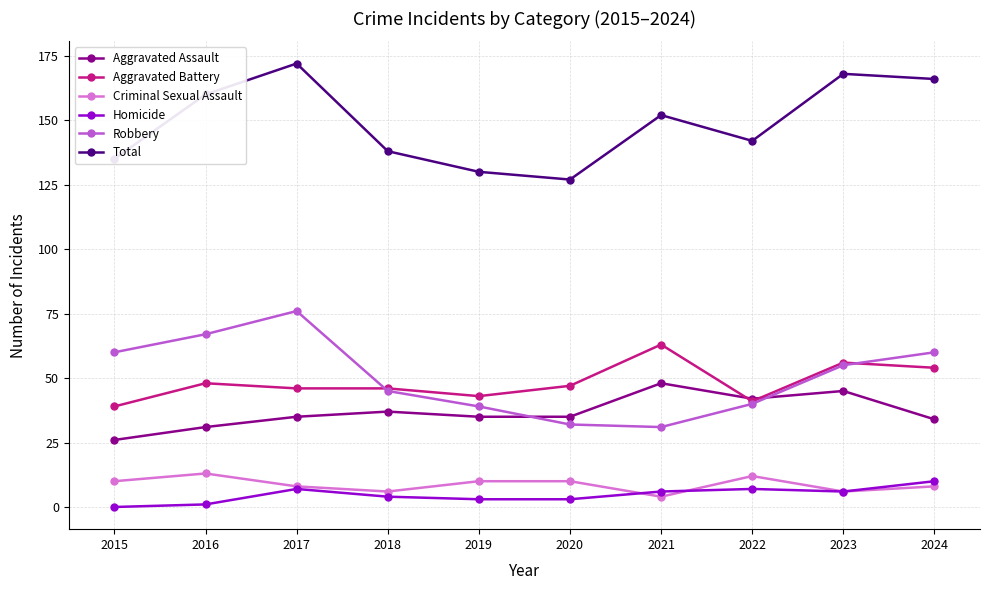

Count the number of categories in the chart.

10